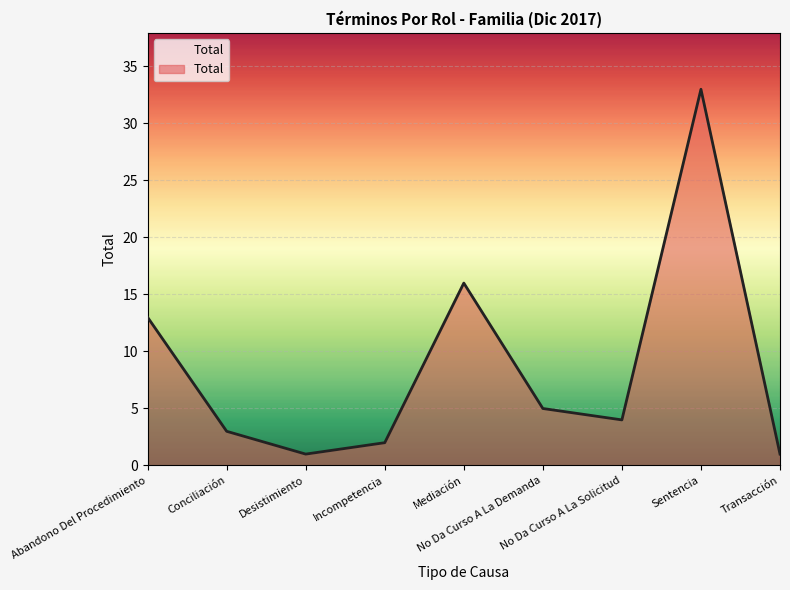

Rank the categories by value from lowest to highest.

Desistimiento, Transacción, Incompetencia, Conciliación, No Da Curso A La Solicitud, No Da Curso A La Demanda, Abandono Del Procedimiento, Mediación, Sentencia